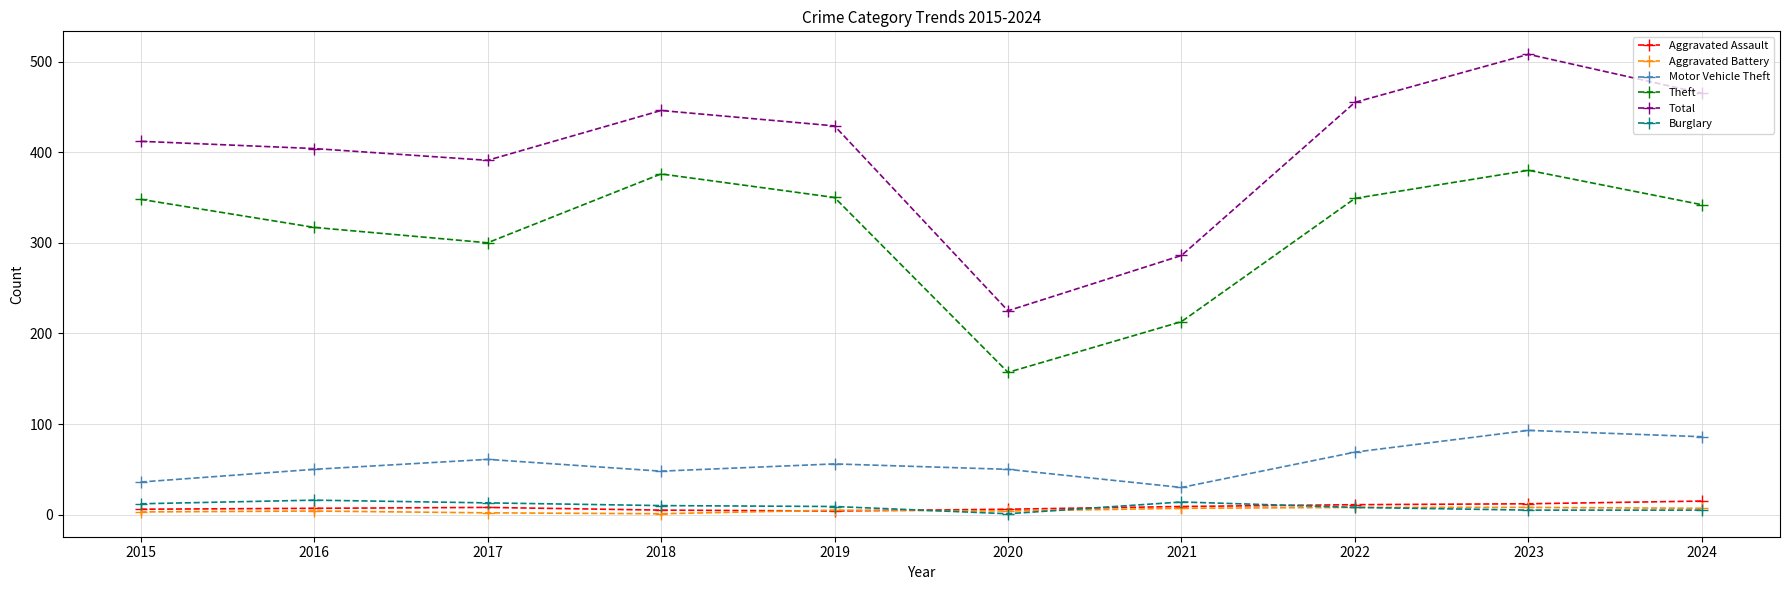

Count the number of categories in the chart.

10